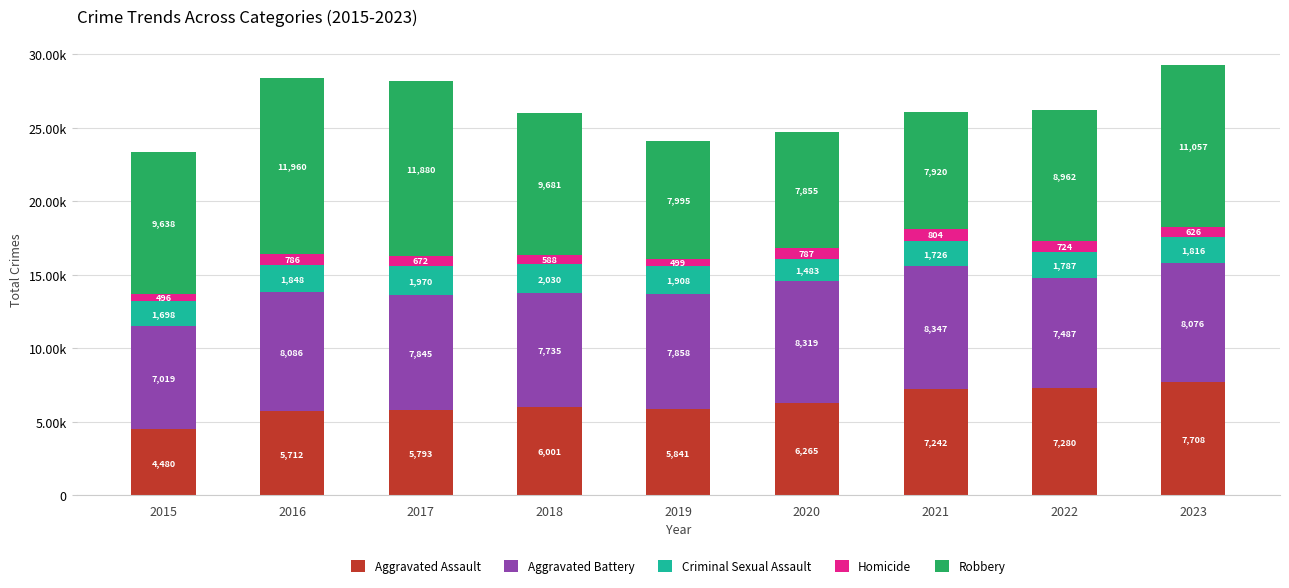

Are the bars grouped side by side (vs. stacked)?

No